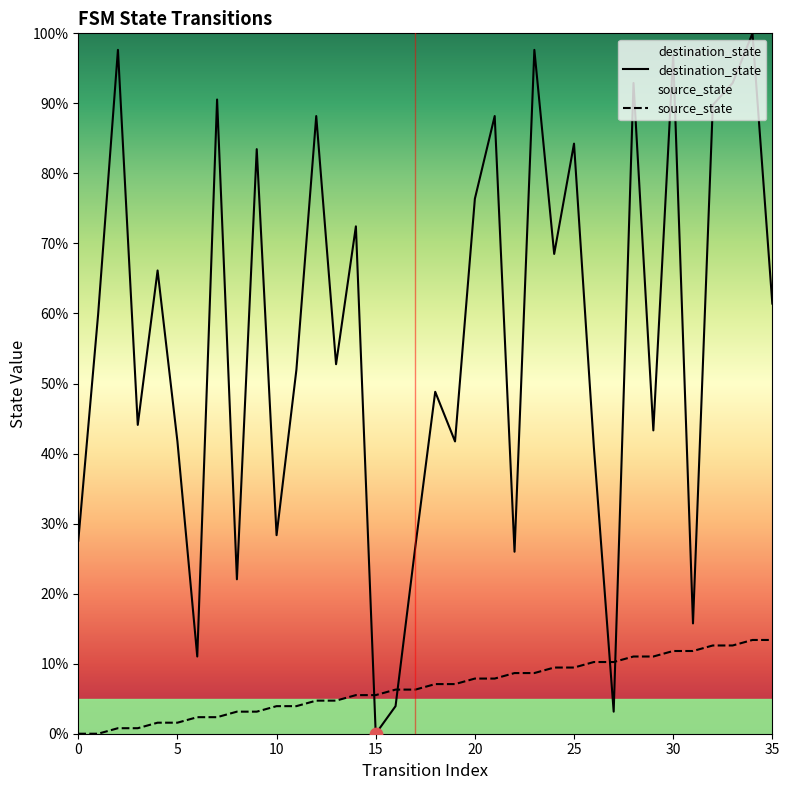

Which series reaches the maximum Y coordinate?

destination_state